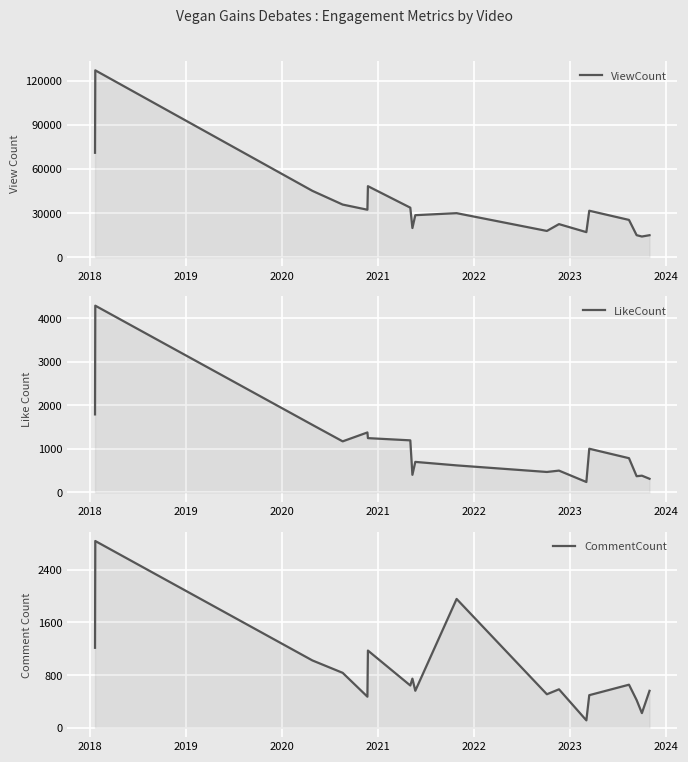

What is the sum of all LikeCount values?

18411